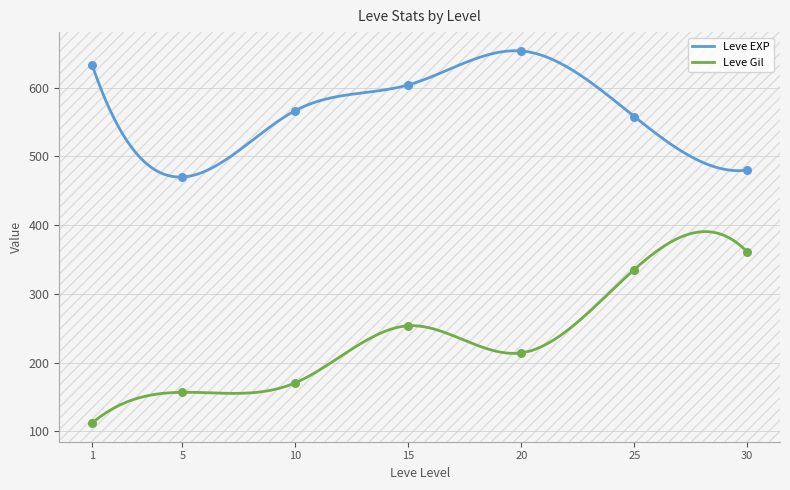

What are all the series names shown in the legend?

Leve EXP, Leve Gil